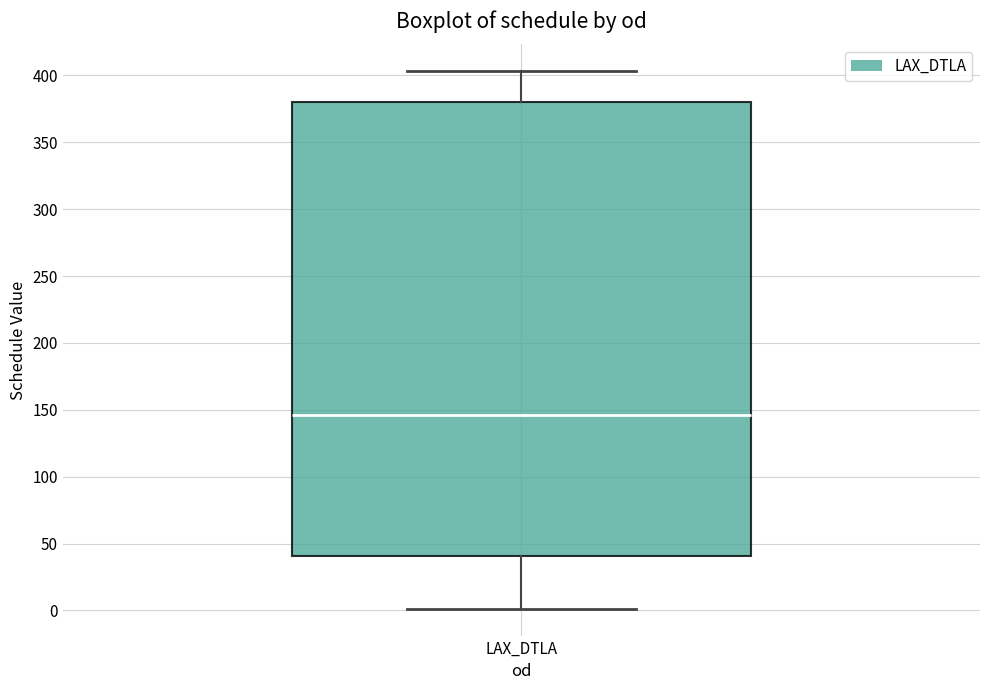

Where does the median line of the box for LAX_DTLA sit on the y-axis? The values are not printed on the chart, so give them approximately, as read against the axis.

145